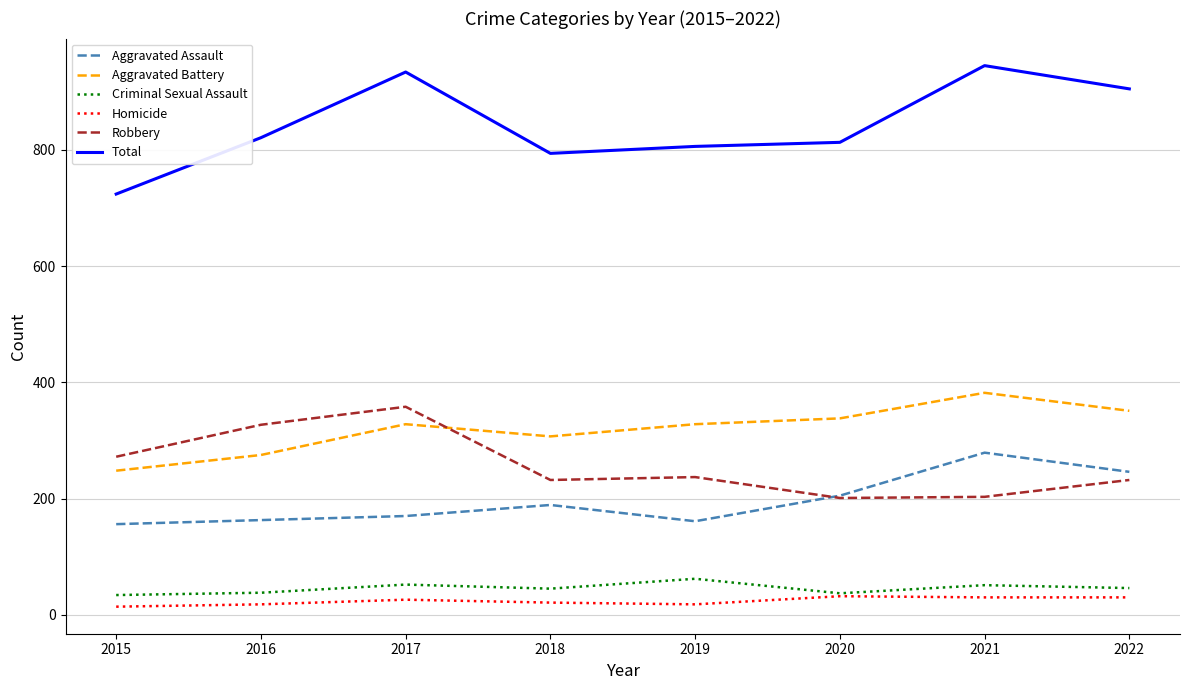

What is the sum of all Aggravated Assault values?

1569